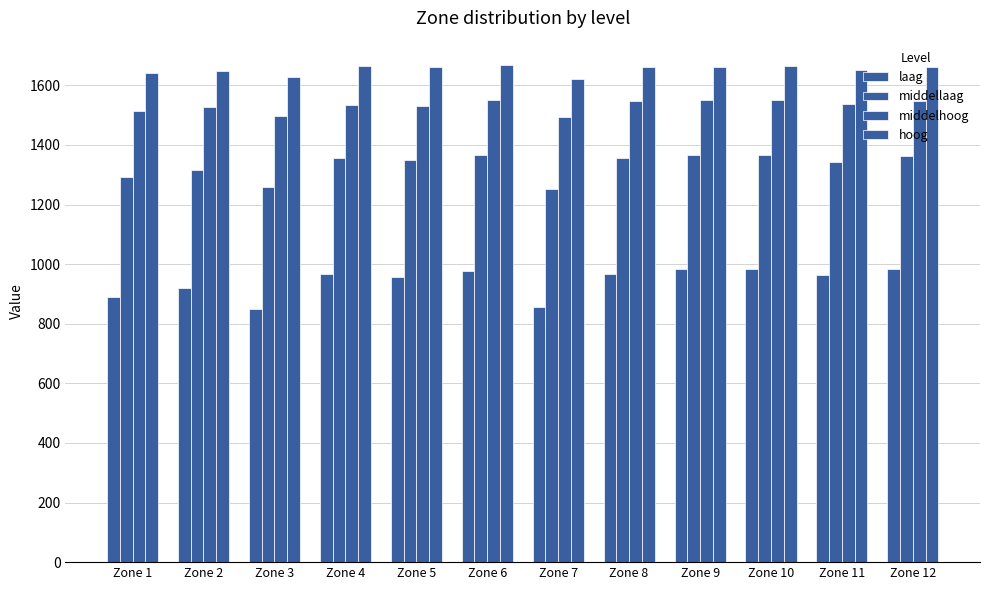

How many distinct data groups are displayed?

4